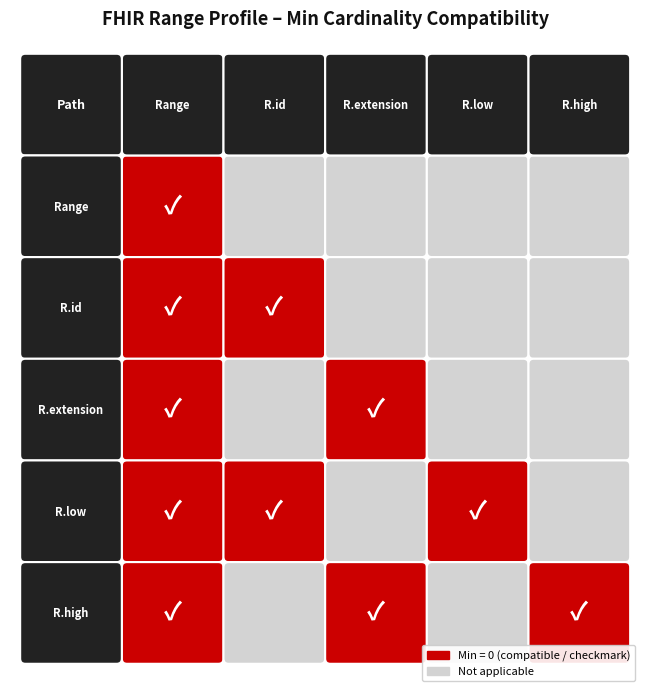

The Range.high series shows -1 at Range.extension. True or false?

False